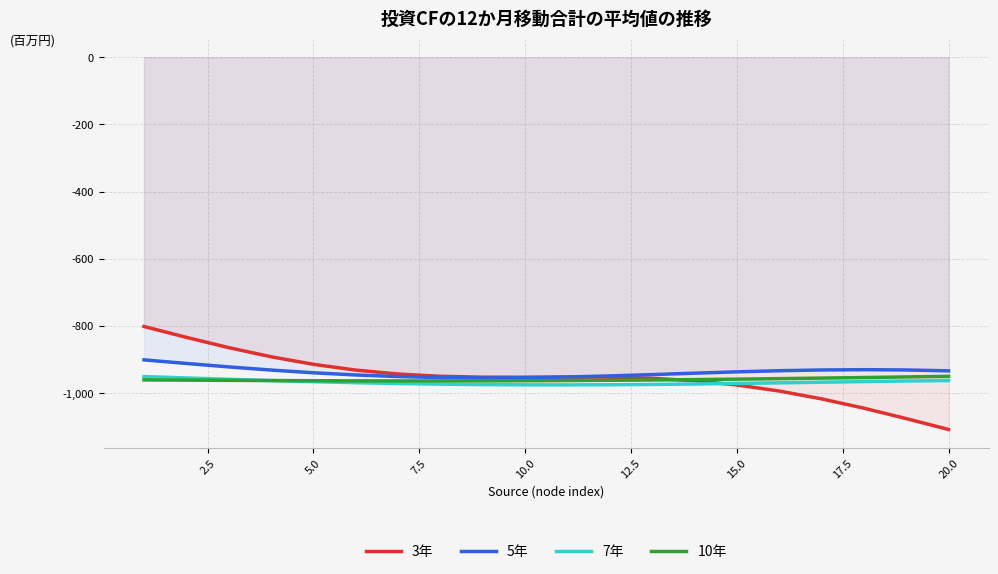

What is the highest value of the 5年 series?

-900.3